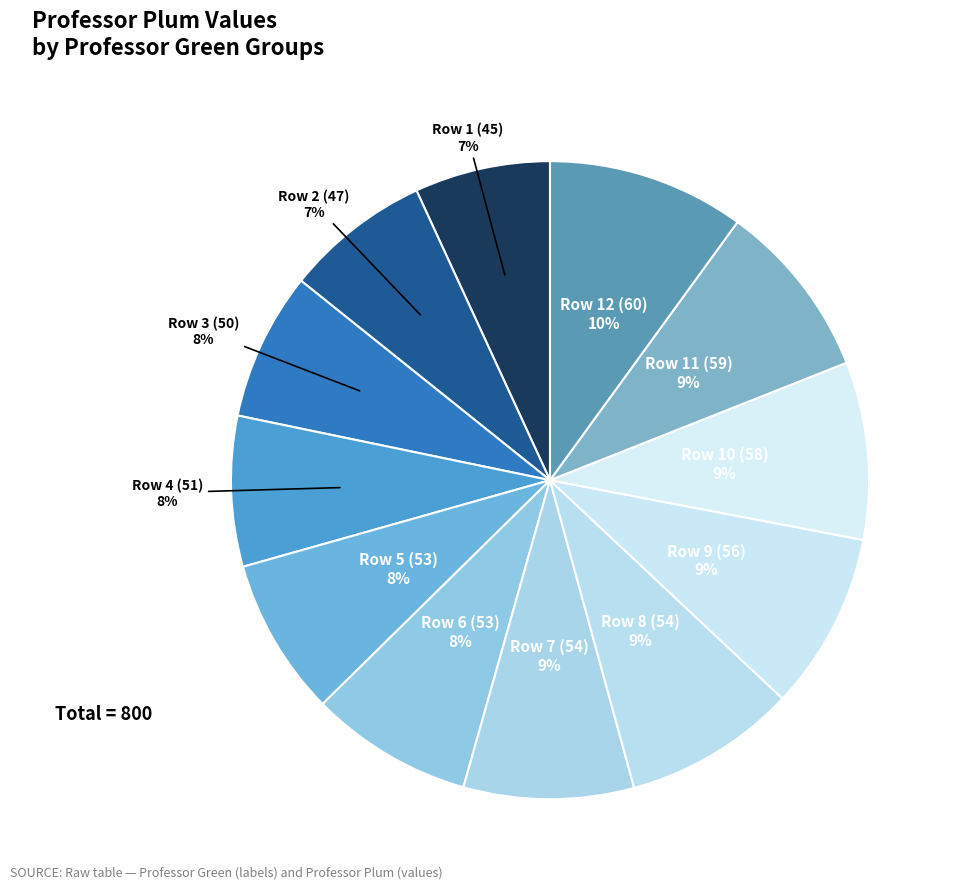

To the nearest percent, what is the average slice percentage?

8%